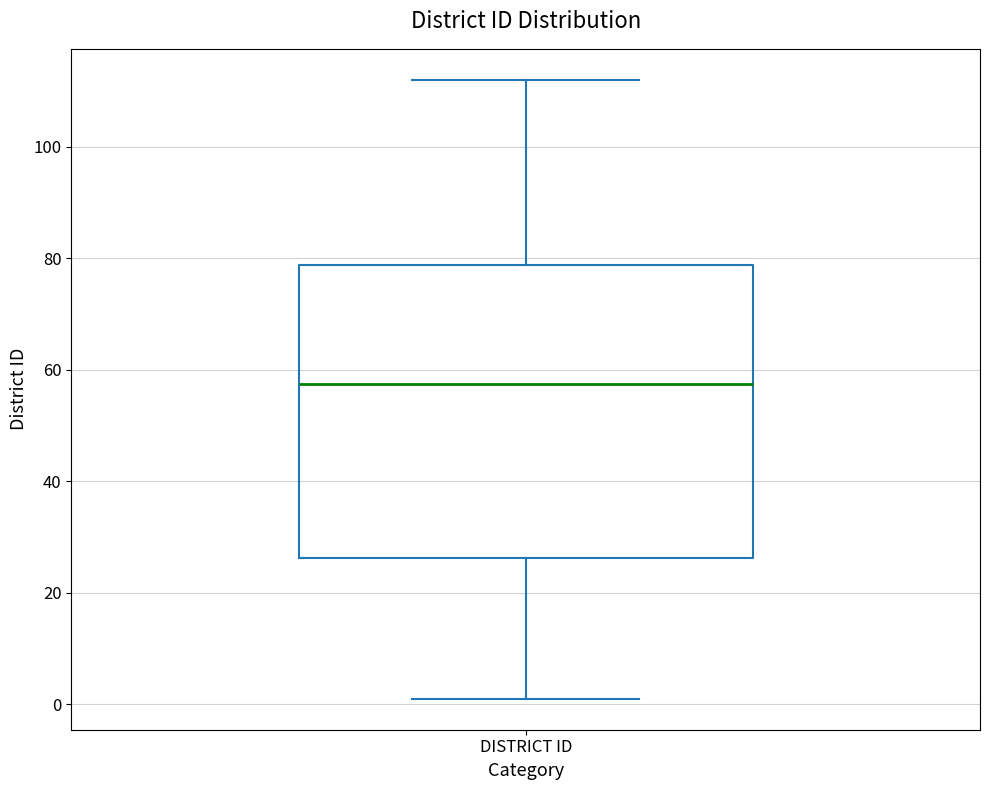

Transcribe this box plot: give where the median line is, the range the box spans, and where the two whiskers end, as read against the y-axis. The values are not printed on the chart, so give them approximately, as read against the axis.

median 58, box 26 to 78, whiskers 2 to 112